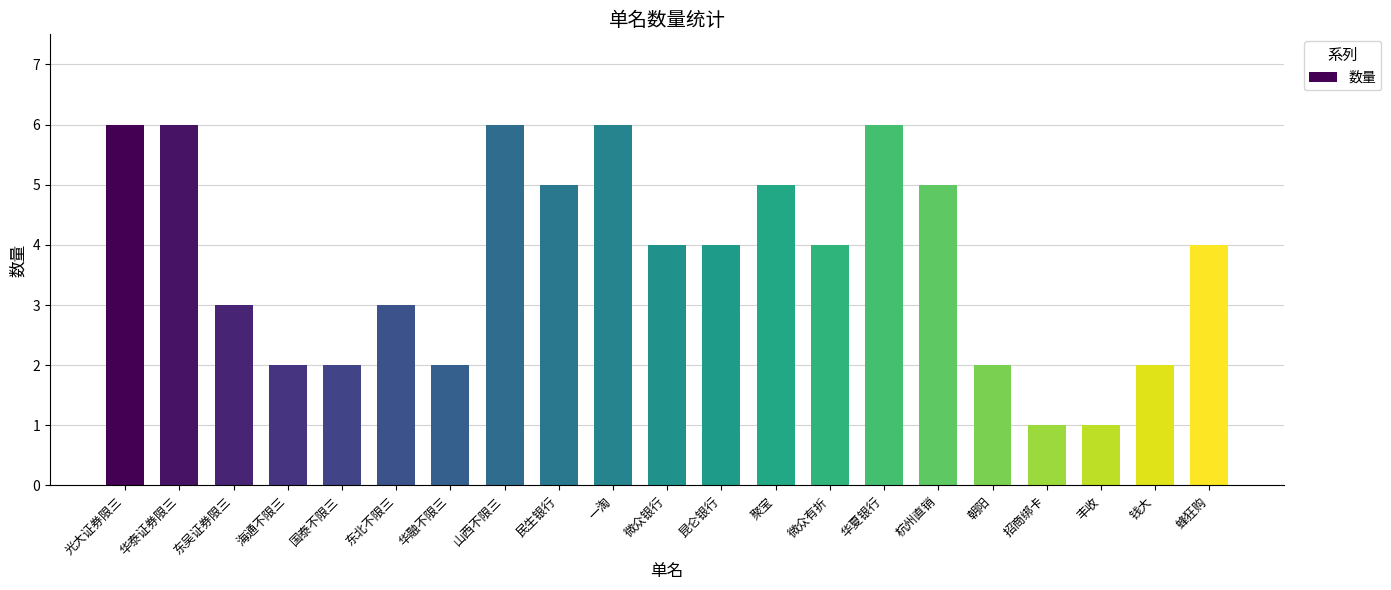

The value at 杭州直销 is 3. True or false?

False